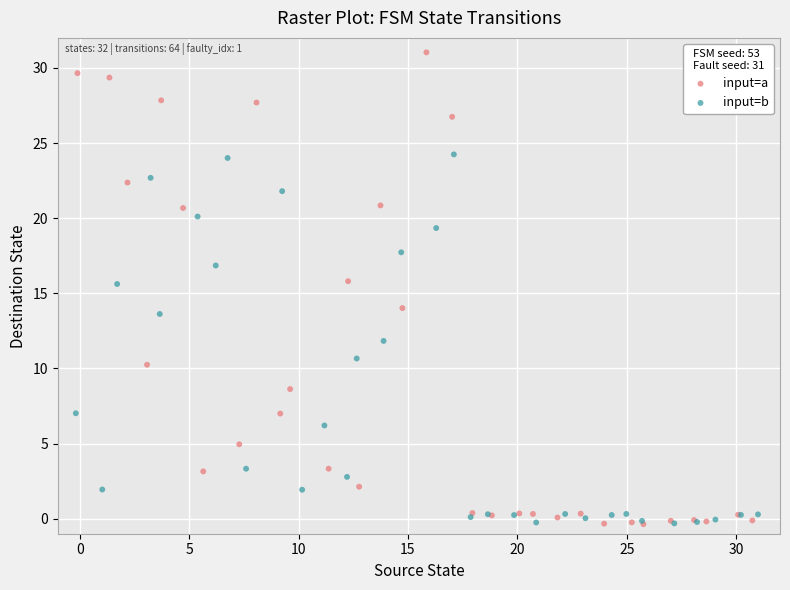

Which series contains the highest Y value?

input=a